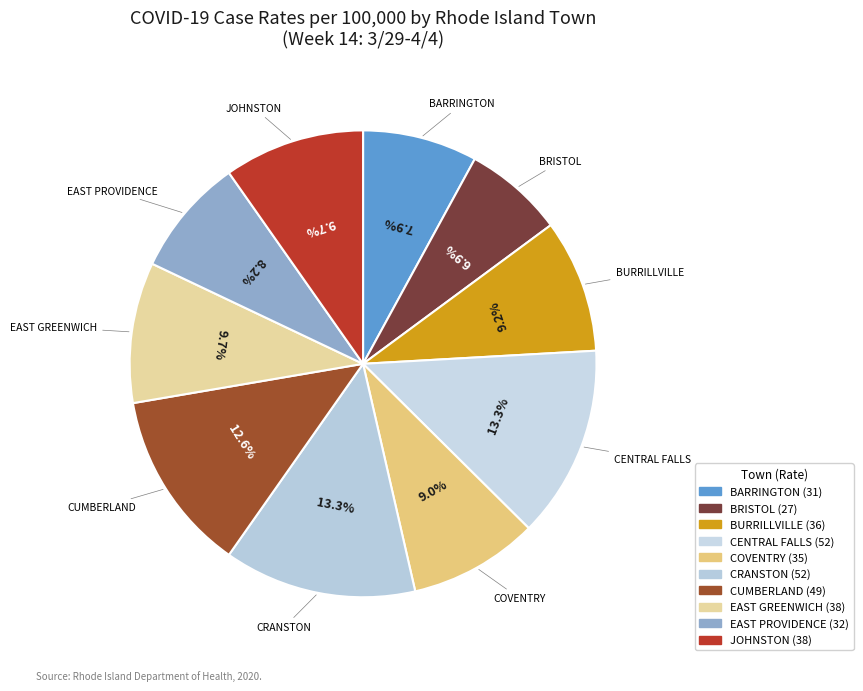

Is COVENTRY the majority of the pie?

No